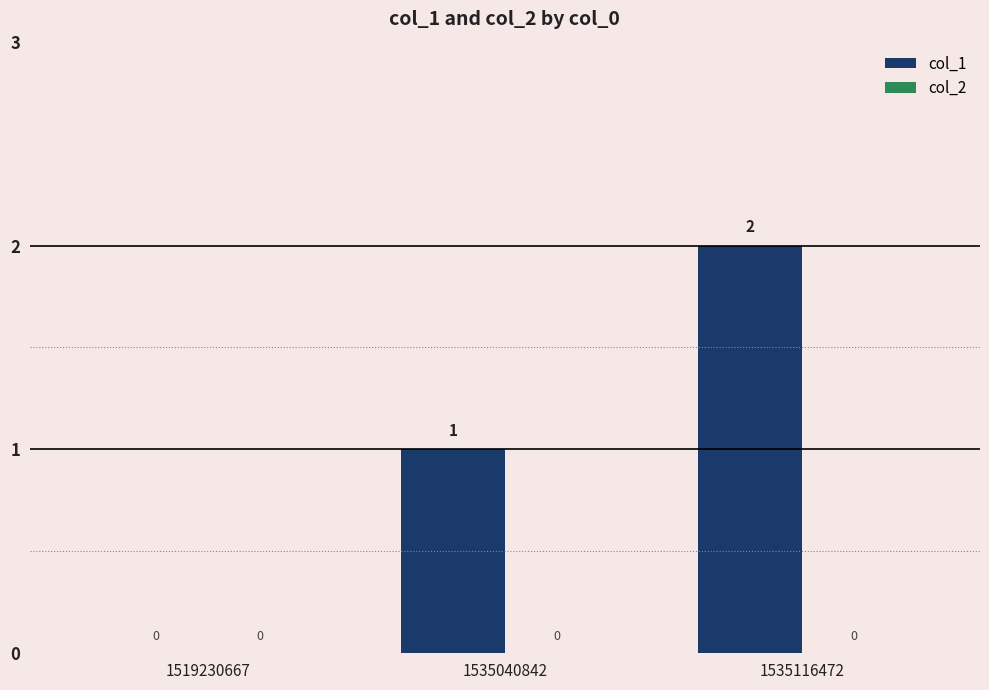

What is the maximum value shown in the chart?

2